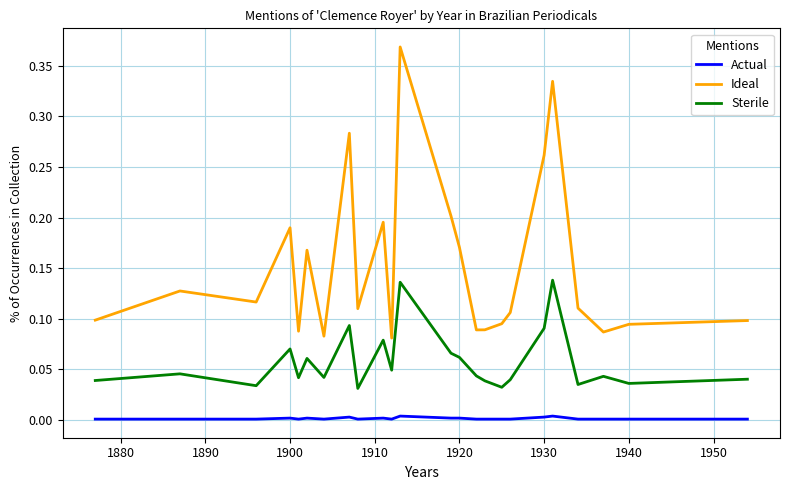

Which series has the largest total across all categories?

Ideal